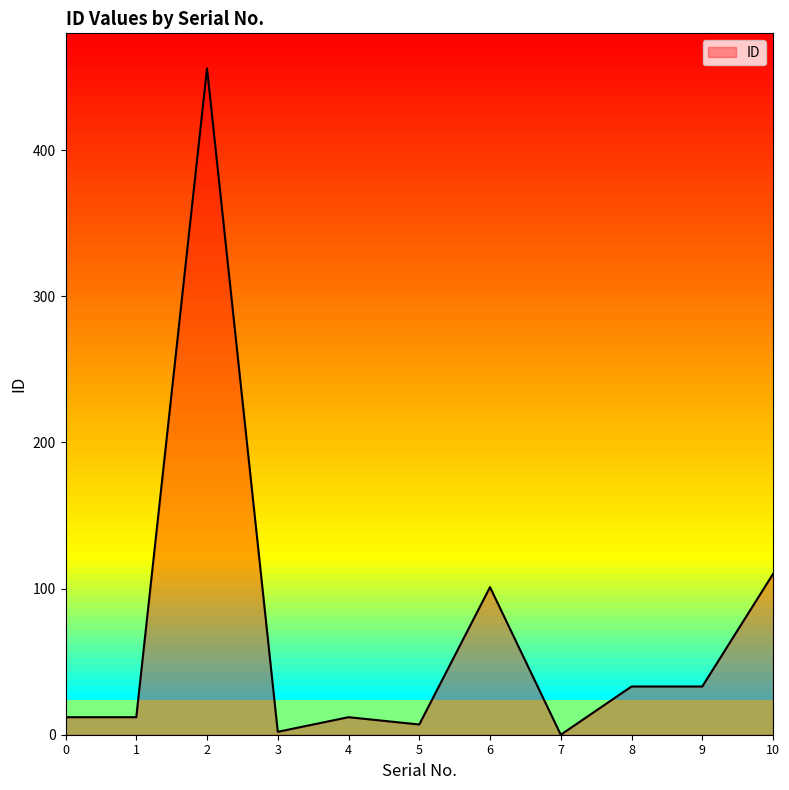

Where is the data nearest to the value 228?

10